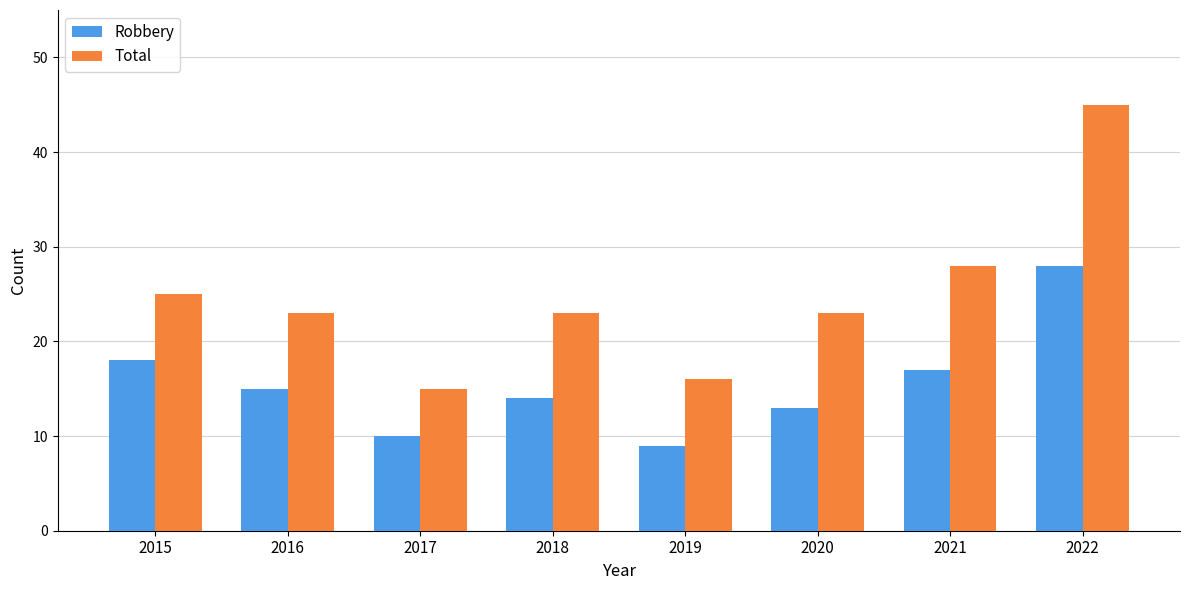

What is the smallest value displayed?

9